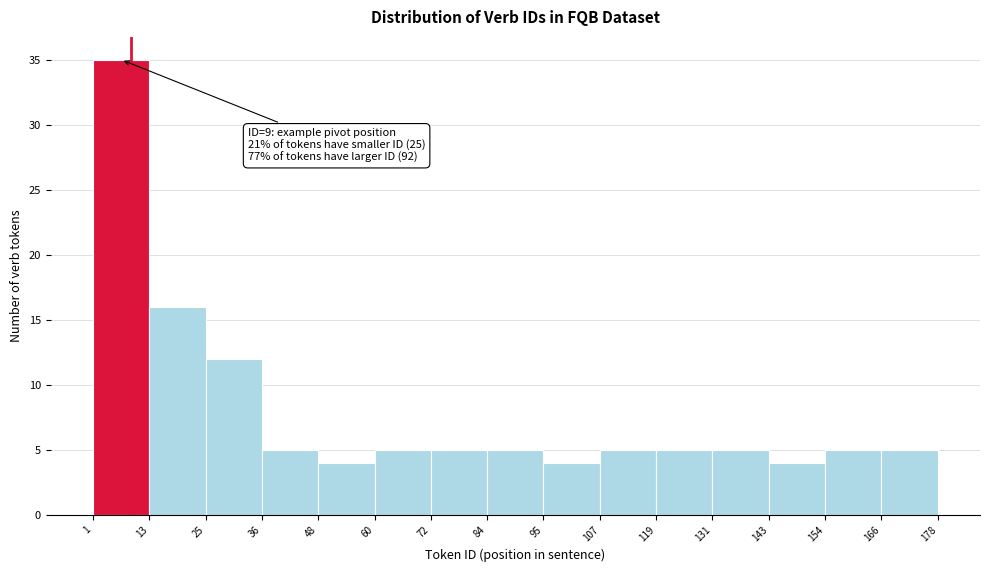

Over which range of the x-axis is the bar tallest?

1 to 13